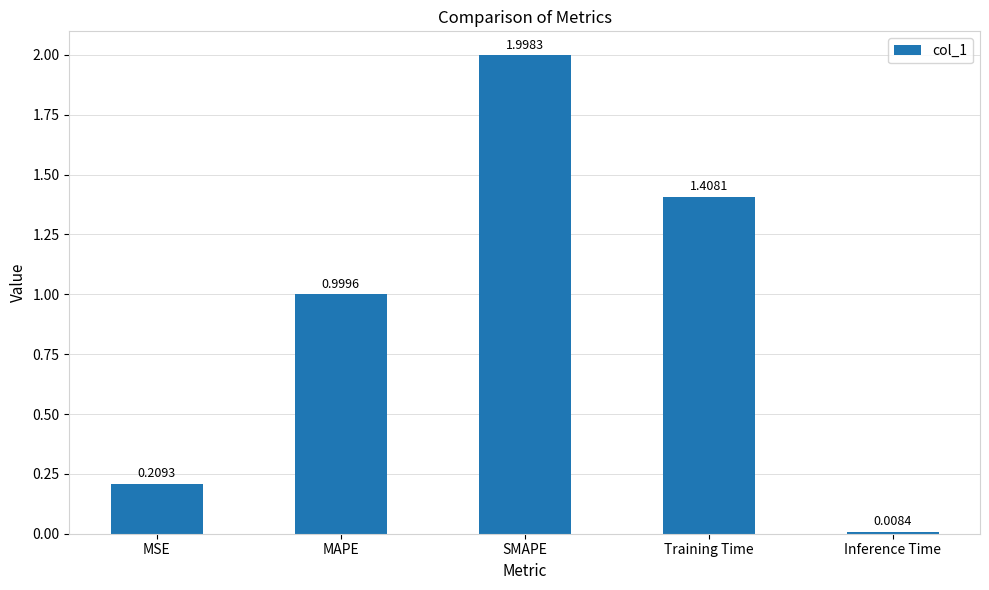

At which category does the chart reach its peak across all series?

SMAPE